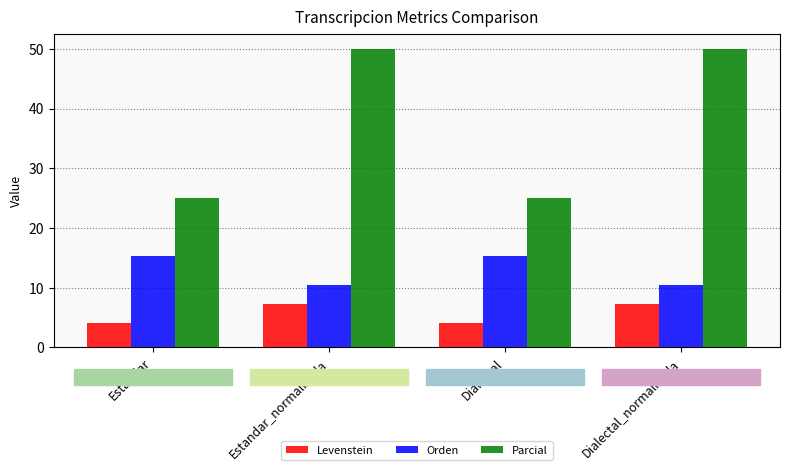

What is the difference between the maximum and minimum values in the Orden series?

4.9